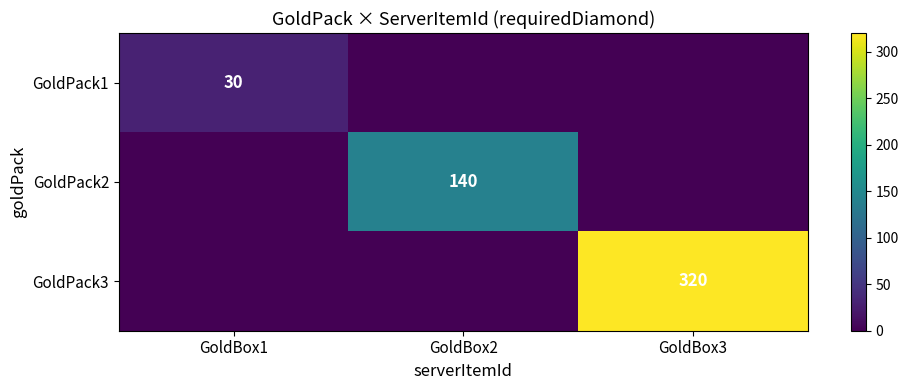

Which has a higher value, GoldBox2 or GoldBox1?

GoldBox1